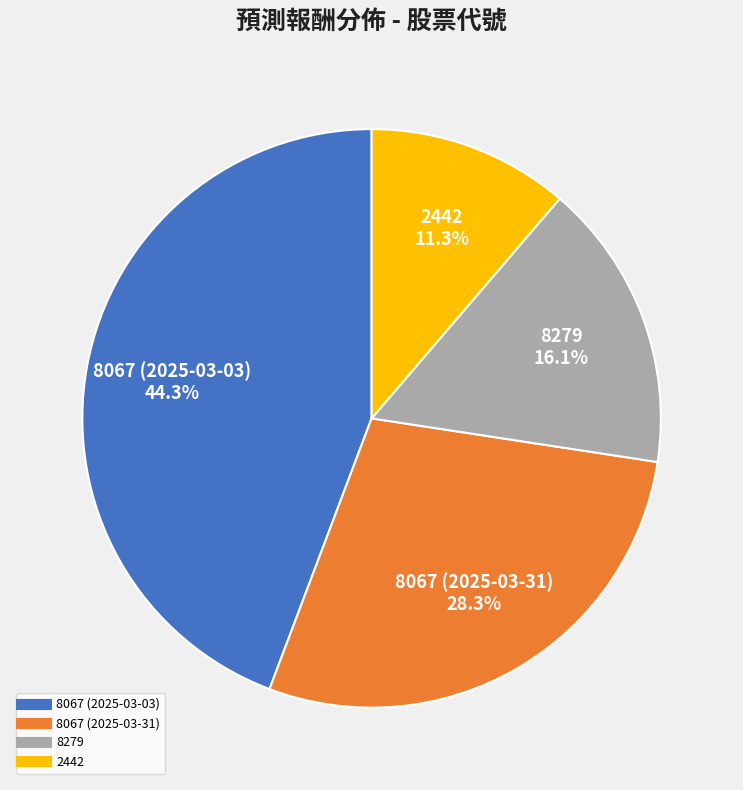

Combined, do 2442 and 8279 account for over 50%?

No